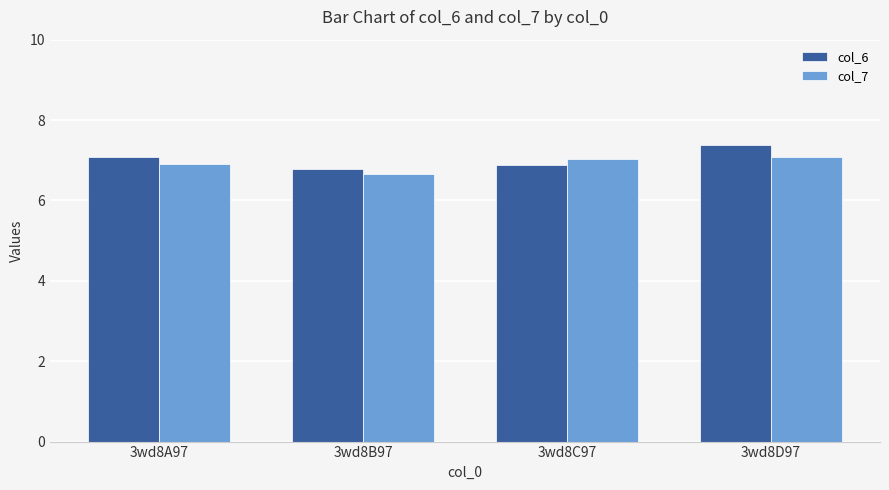

Which series has the largest range (max minus min)?

col_6